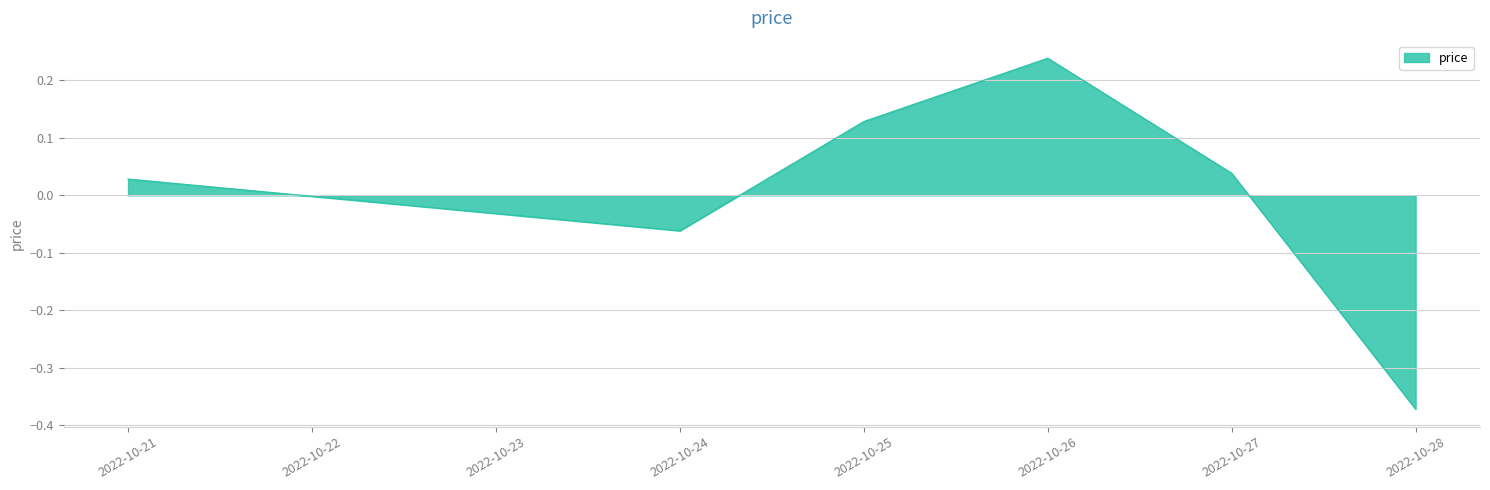

What is the difference between the maximum and minimum values?

0.6